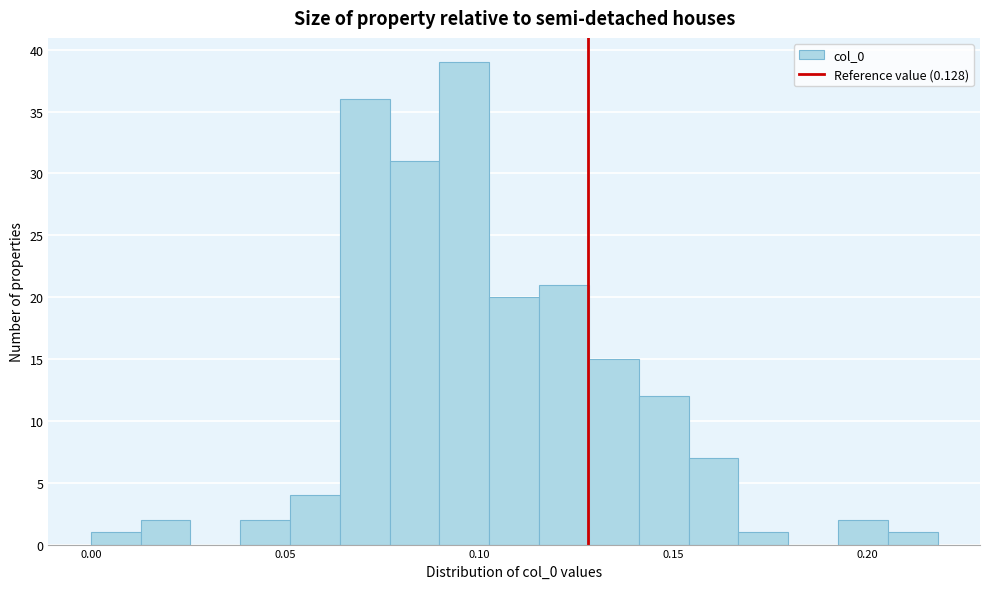

Read against the x-axis, roughly where is the centre of the tallest bar?

0.095